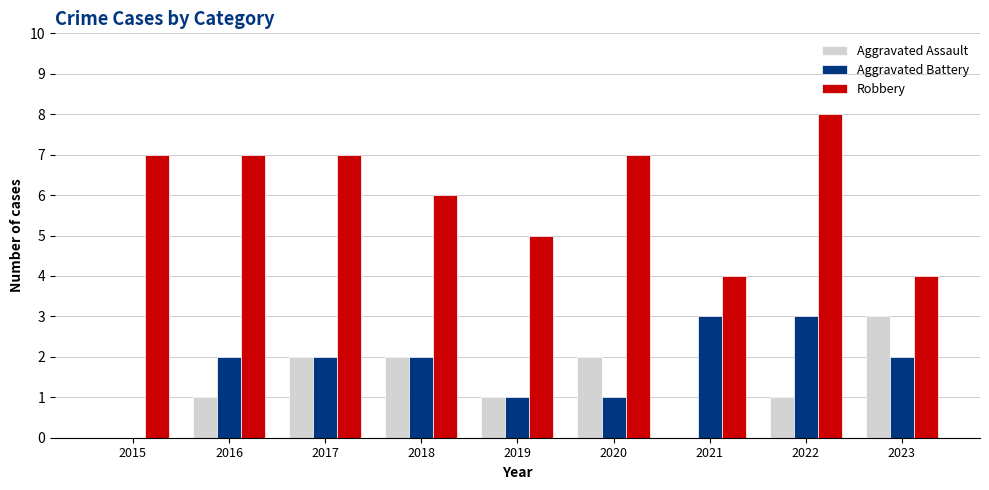

What is the sum of the Aggravated Assault values at 2018 and 2020?

4